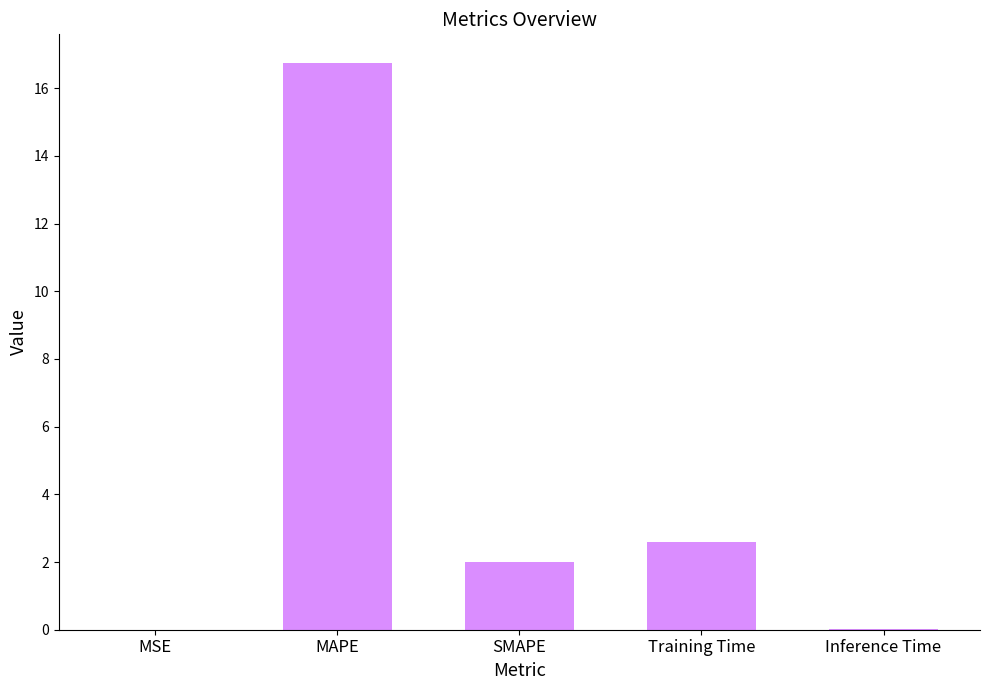

Is it true that the value at Inference Time is 0.0?

True